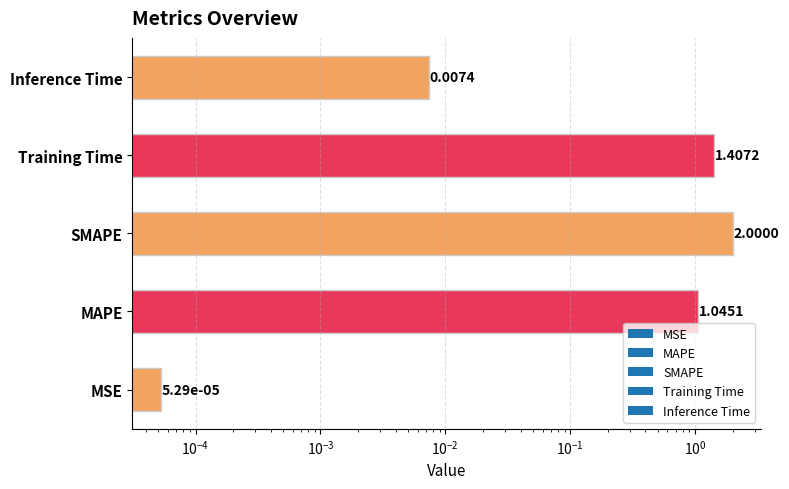

What is the change in value from SMAPE to Inference Time?

-2.0